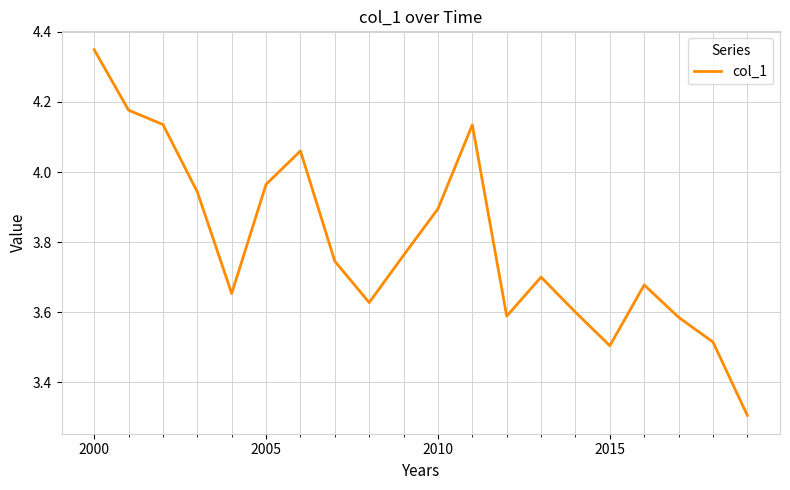

What is the smallest value displayed?

3.3